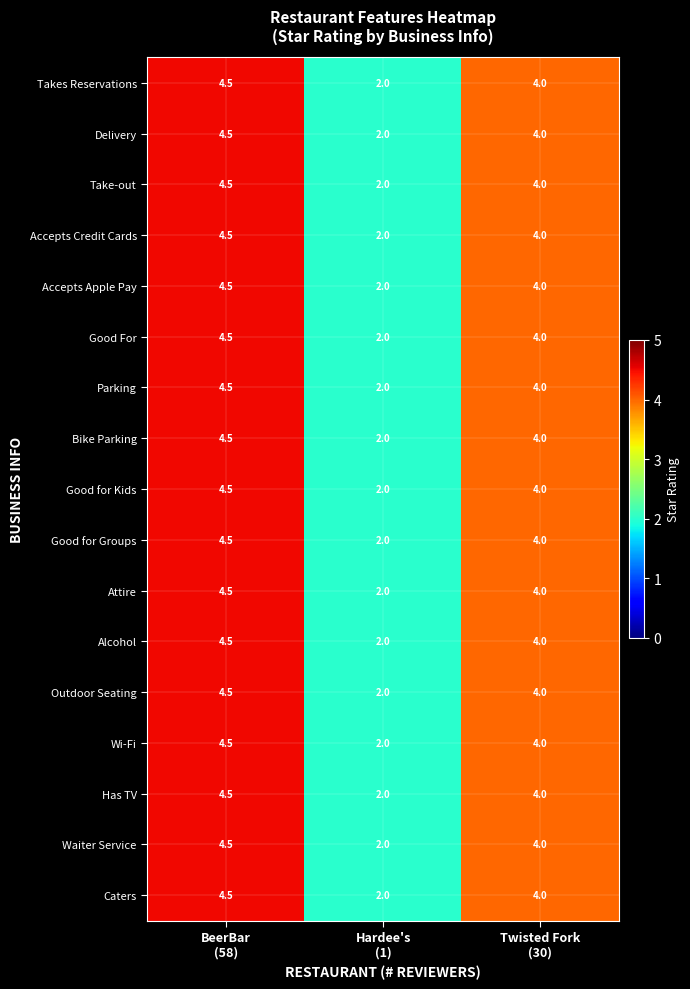

What is the lowest value of the Bike Parking series?

2.0